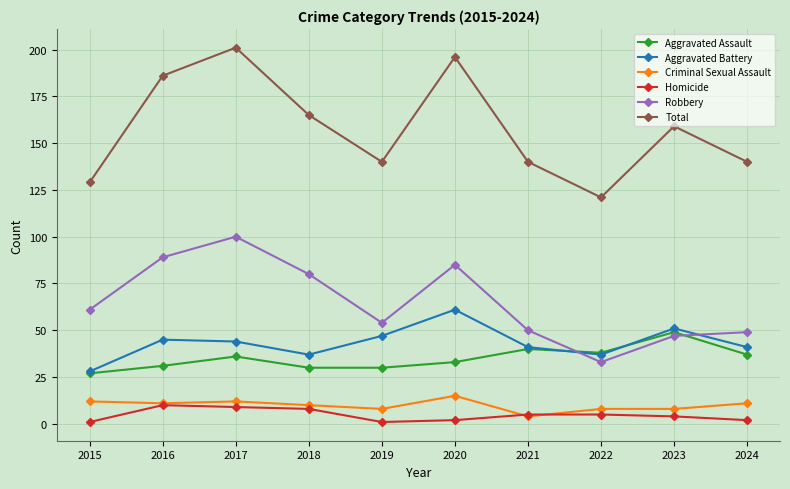

True or false: Aggravated Assault has more than 0 interior local peaks.

True